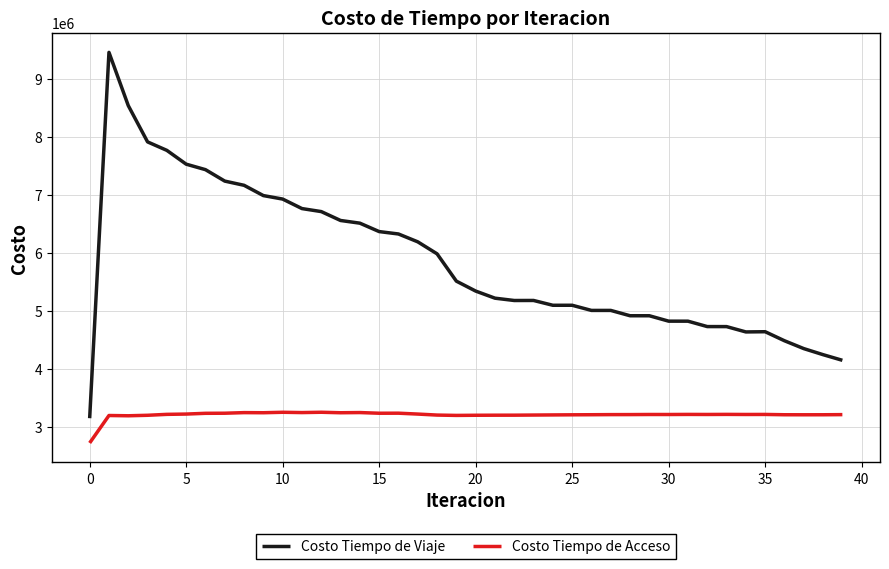

What is the difference between the maximum and minimum values in the Costo Tiempo de Acceso series?

529665.2